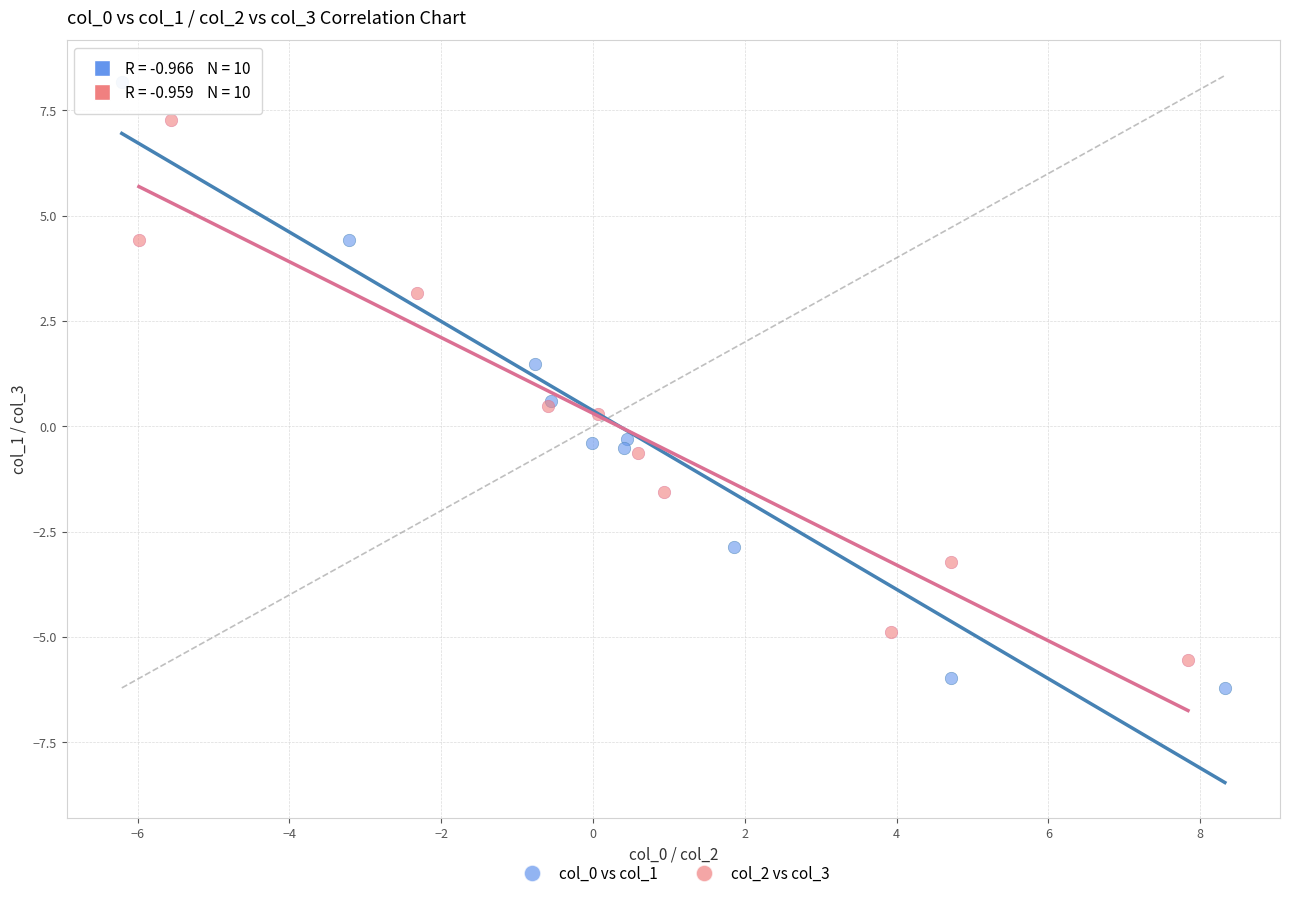

What are all the series names shown in the legend?

col_0 vs col_1, col_2 vs col_3